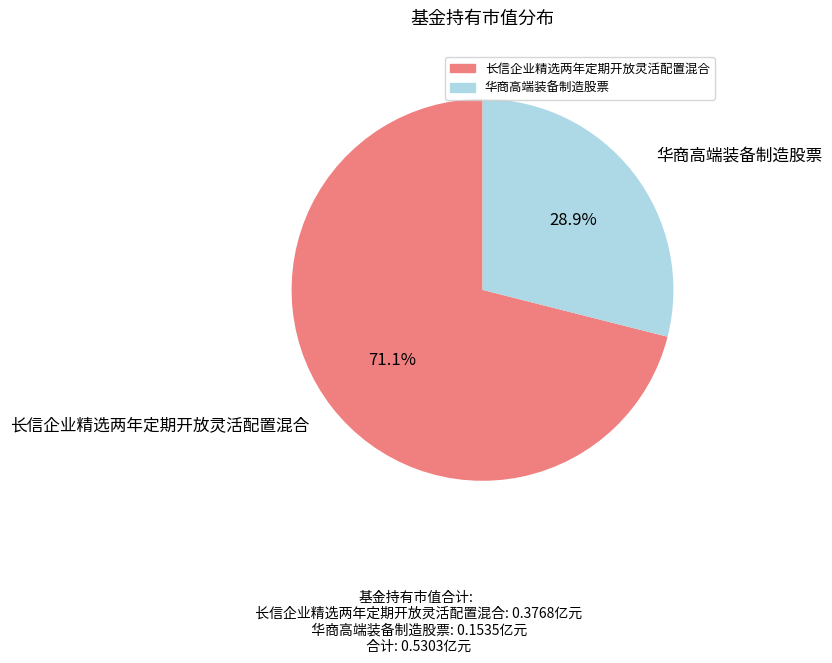

How many slices are in this pie chart?

2